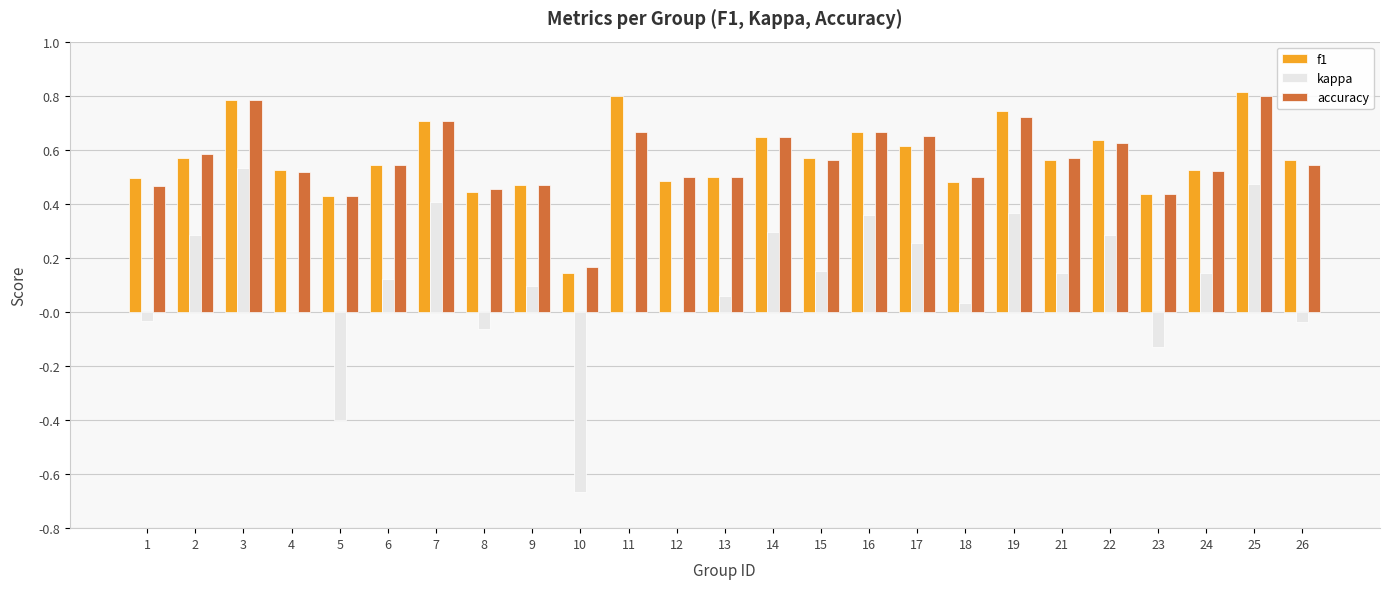

Is the value of accuracy at 21 greater than the value of f1 at 13?

Yes